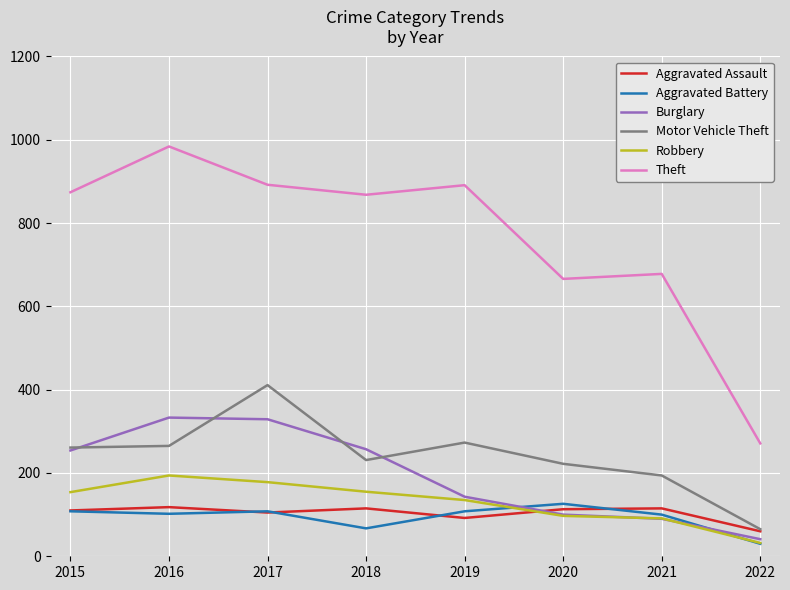

Where do Aggravated Assault and Robbery first cross each other?

2019 and 2020